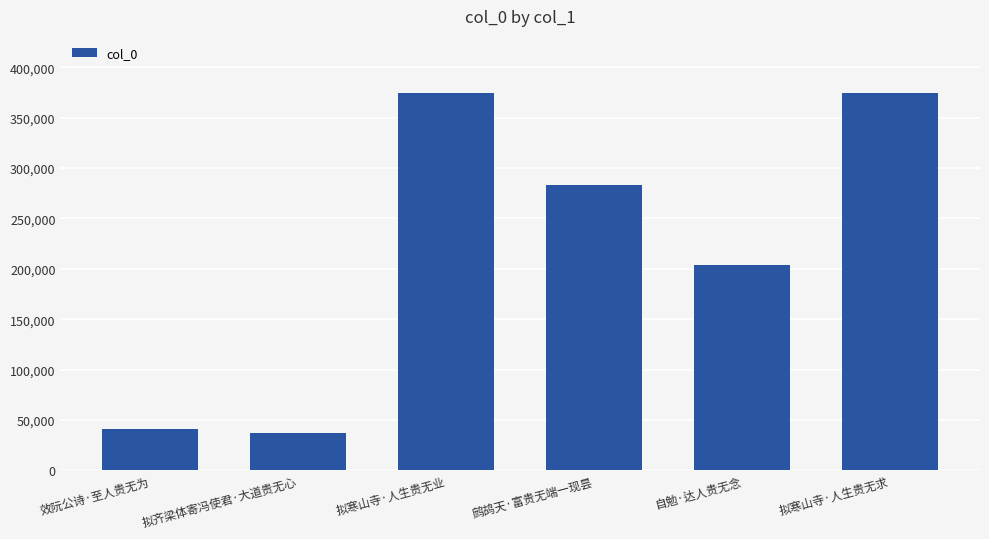

Are the bars horizontal?

No